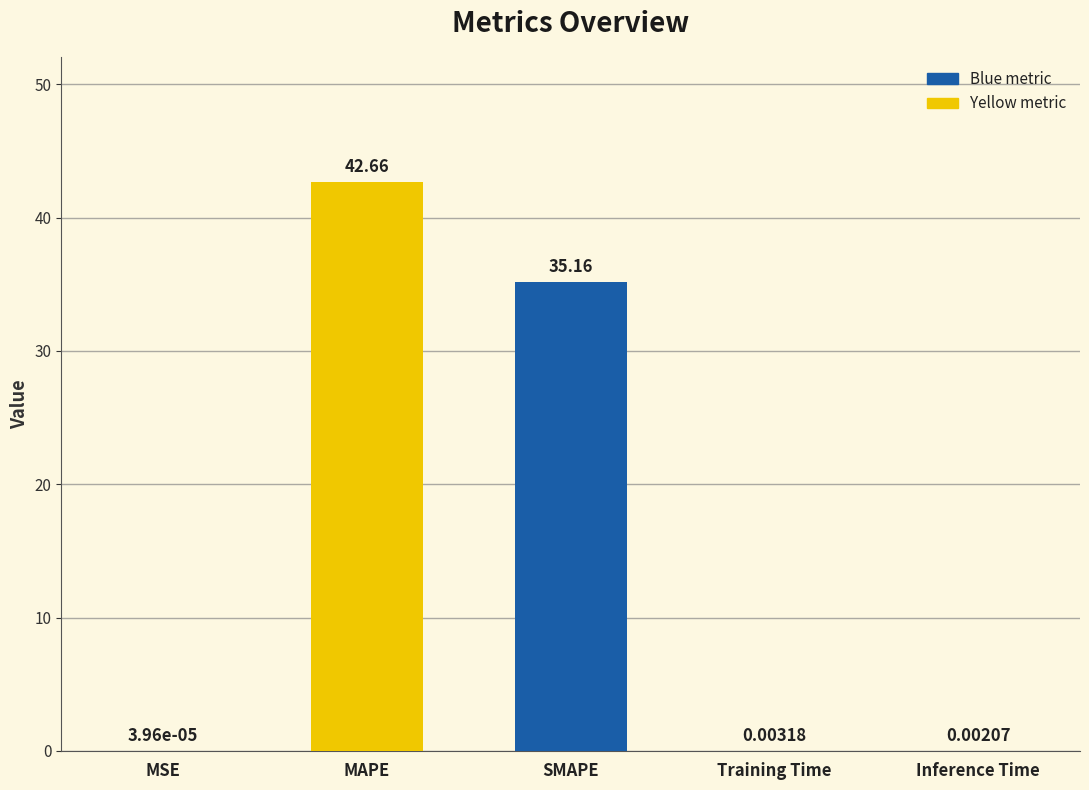

The value at SMAPE is 19.4. True or false?

False